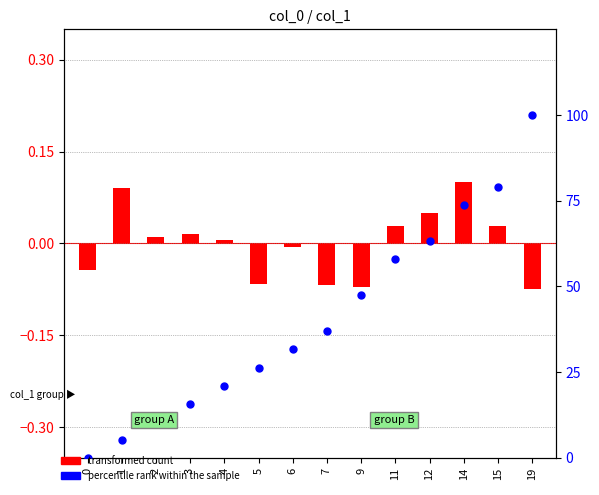

Which series has the largest total across all categories?

percentile rank within the sample